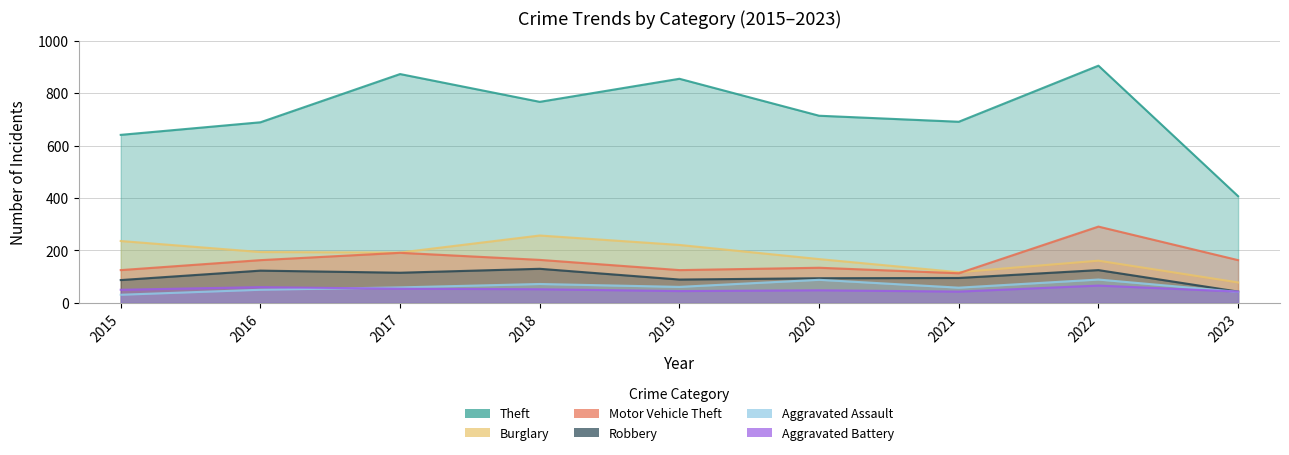

What is the highest value of the Aggravated Assault series?

89